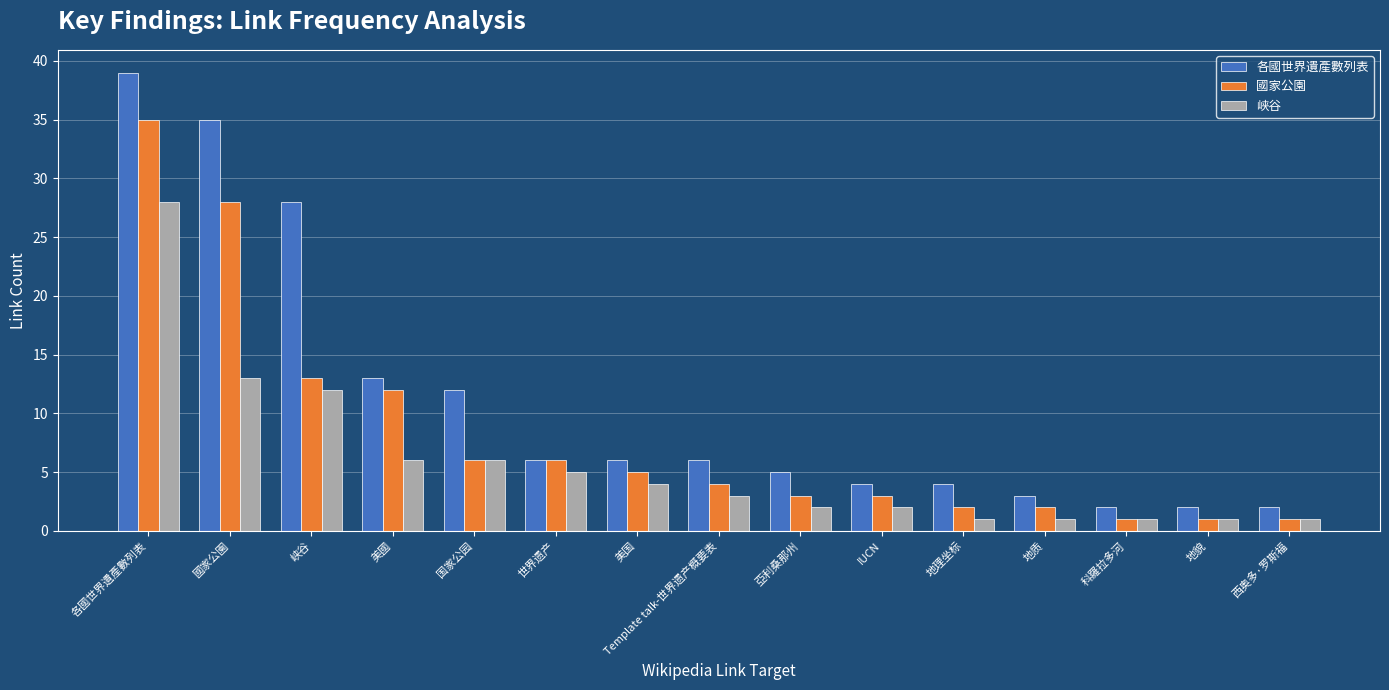

How many bars are there in total?

45